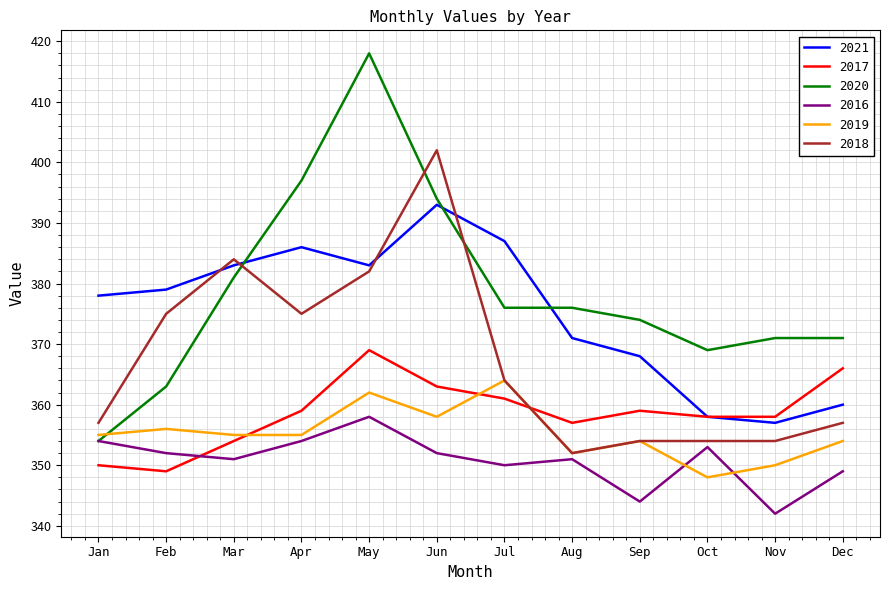

Is it true that 2020 equals 612 at Sep?

False